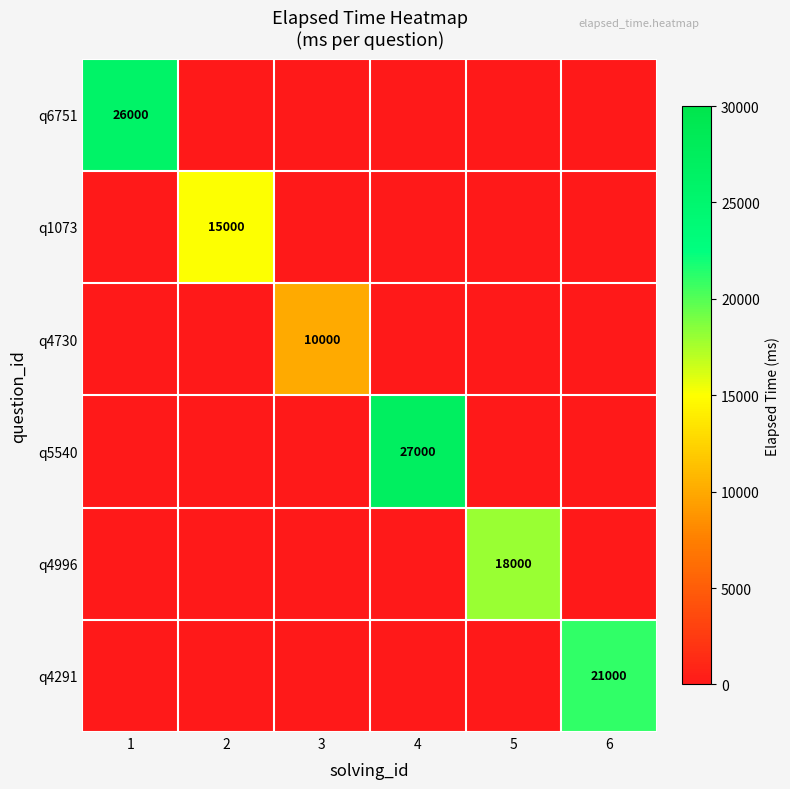

Is the value of q6751 at 1 greater than the value of q5540 at 4?

No